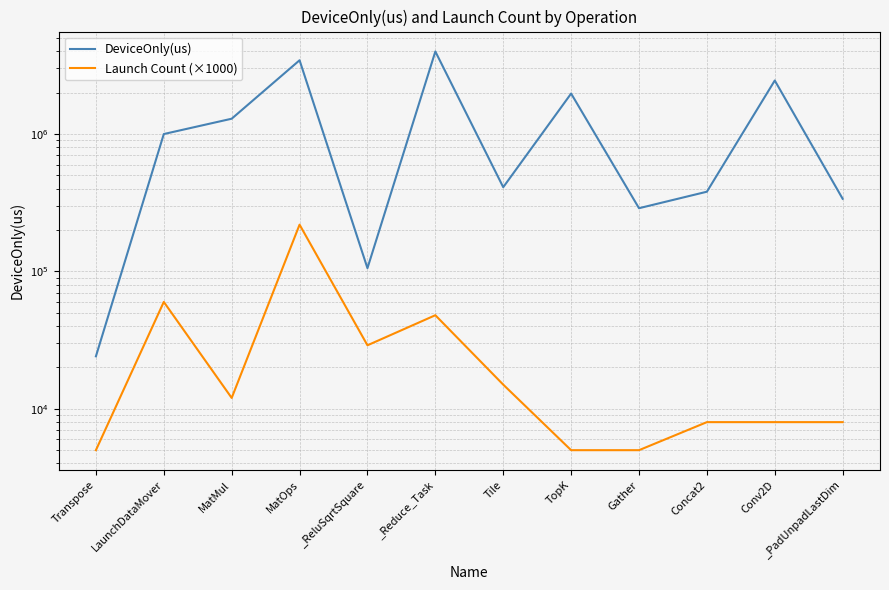

List the labels in order of DeviceOnly(us) value, smallest first.

Transpose, _ReluSqrtSquare, Gather, _PadUnpadLastDim, Concat2, Tile, LaunchDataMover, MatMul, TopK, Conv2D, MatOps, _Reduce_Task